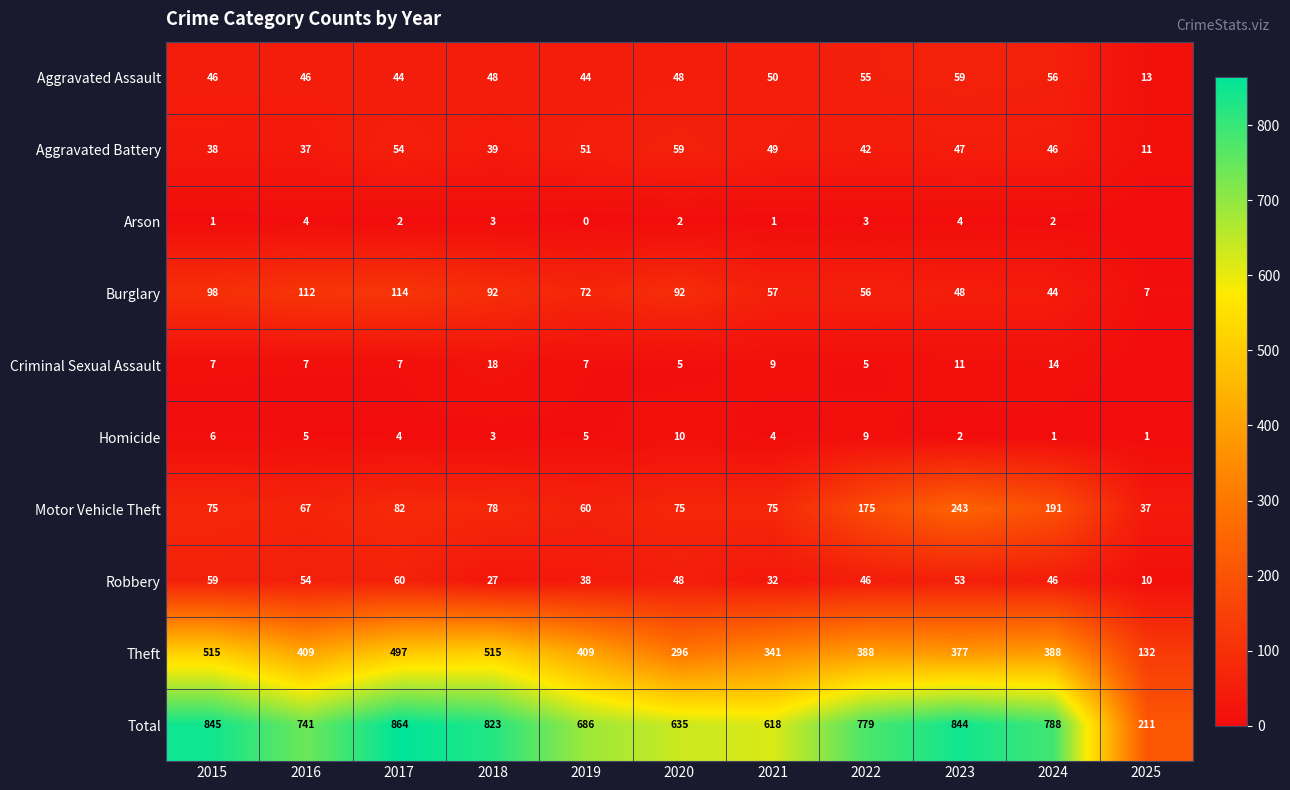

List the labels in order of Burglary value, smallest first.

2025, 2024, 2023, 2022, 2021, 2019, 2018, 2020, 2015, 2016, 2017